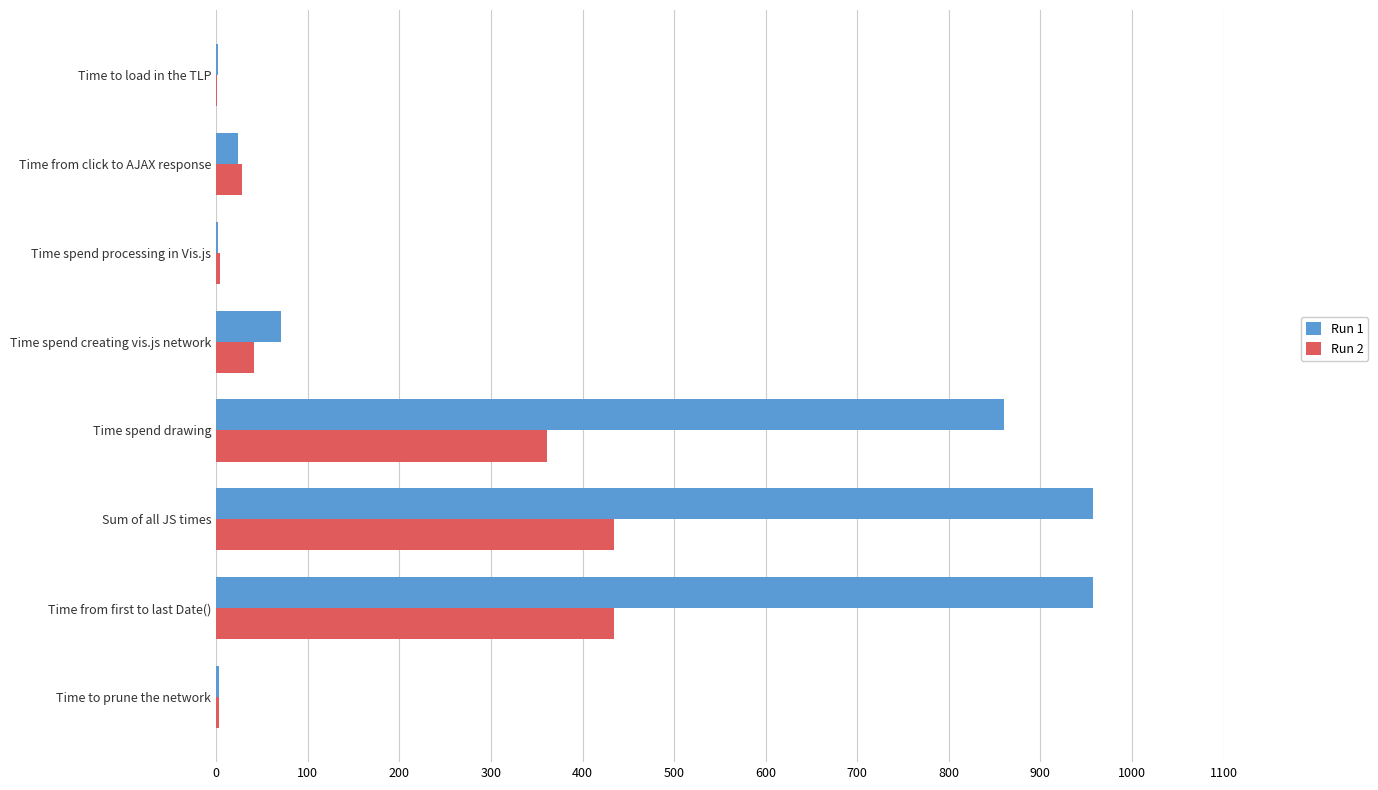

What is the total value across all series at Time from first to last Date()?

1391.0